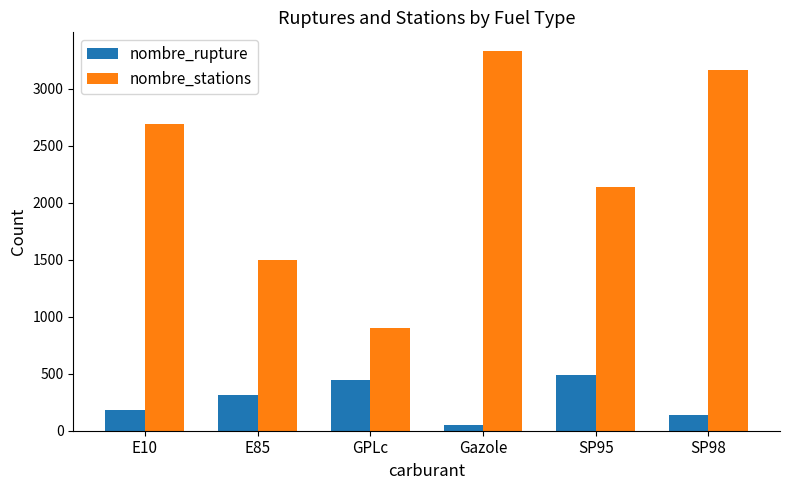

Rank the series by their average value, from highest to lowest.

nombre_stations, nombre_rupture